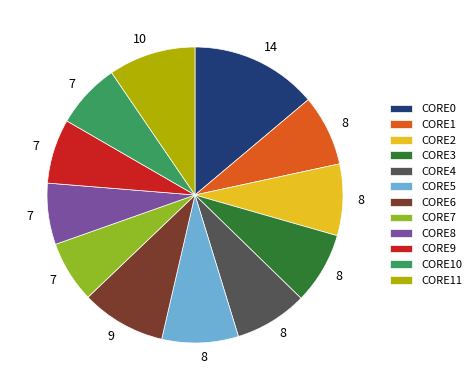

True or false: CORE4 accounts for 3% of the total.

False